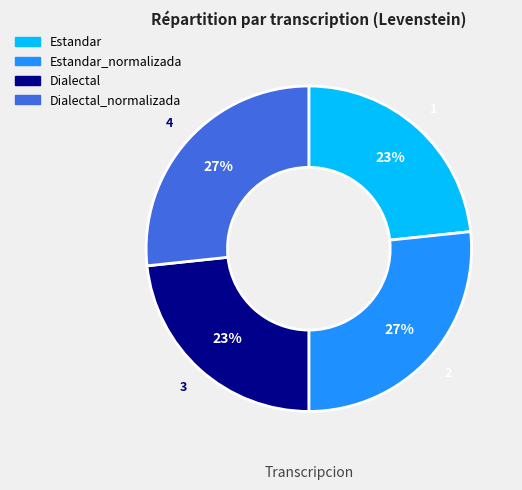

Which has a higher value, Estandar_normalizada or Dialectal?

Estandar_normalizada